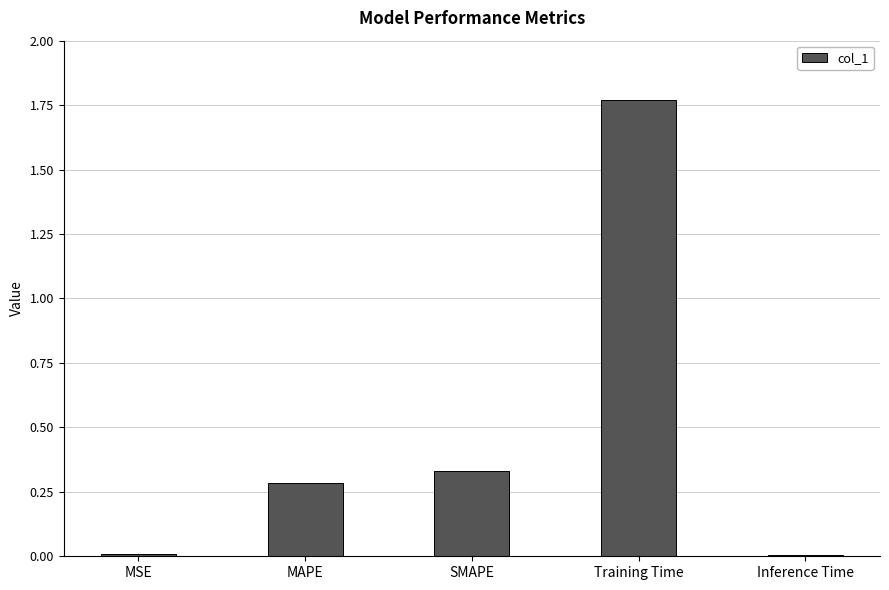

What is the change in value from MAPE to Inference Time?

-0.3